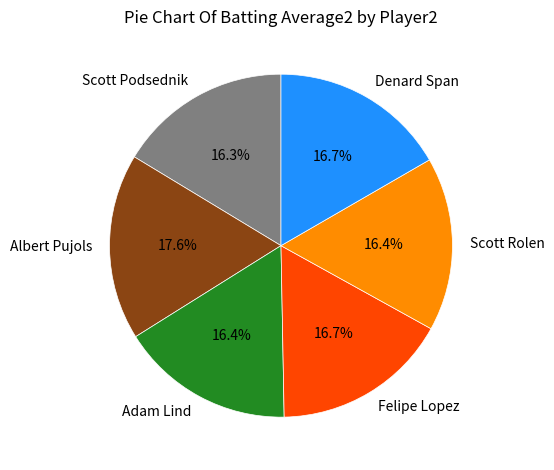

Which slice is the largest?

Albert Pujols